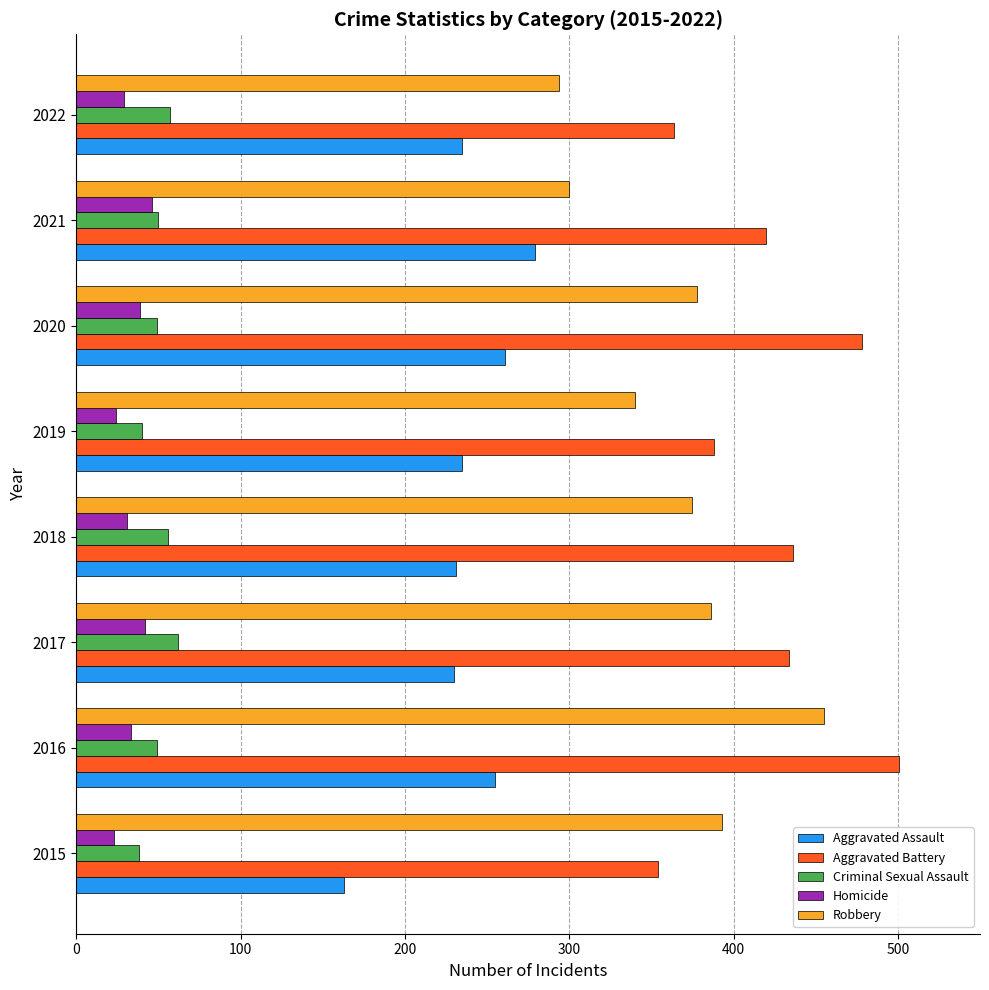

What is the minimum value for Homicide?

23